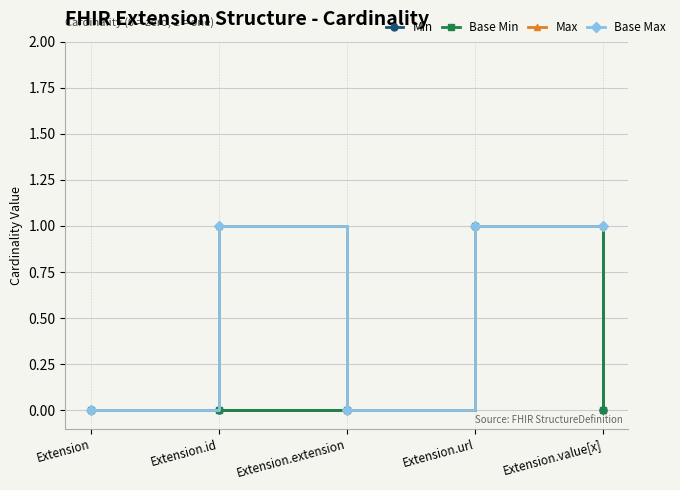

True or false: Base Max has more than 2 points higher than both neighbors.

False